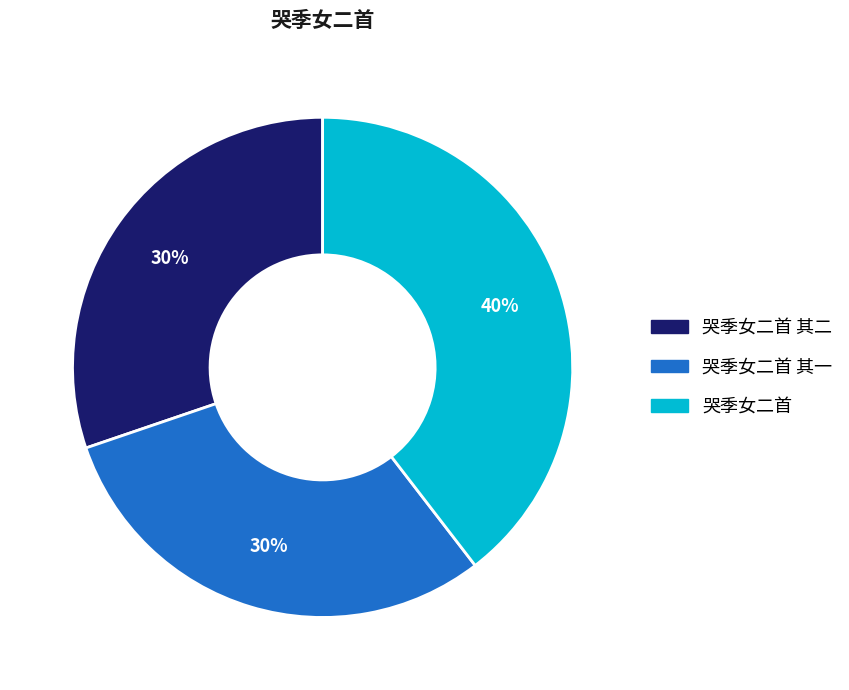

How many slices are in this pie chart?

3